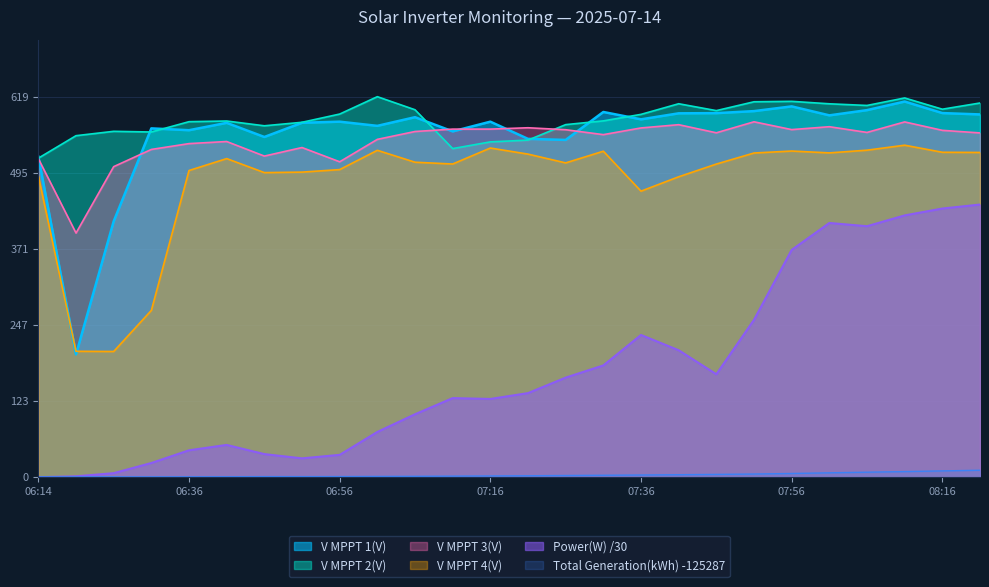

How many lines are shown in the chart?

6